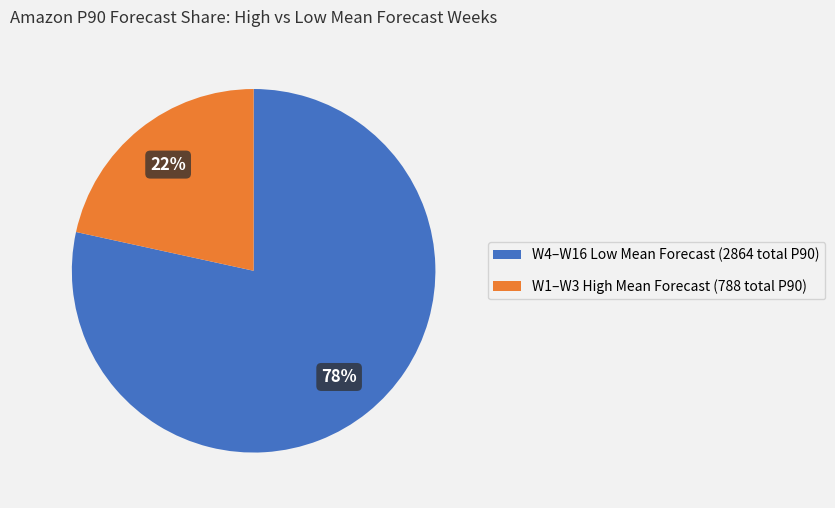

To the nearest percent, what is the average slice percentage?

50%